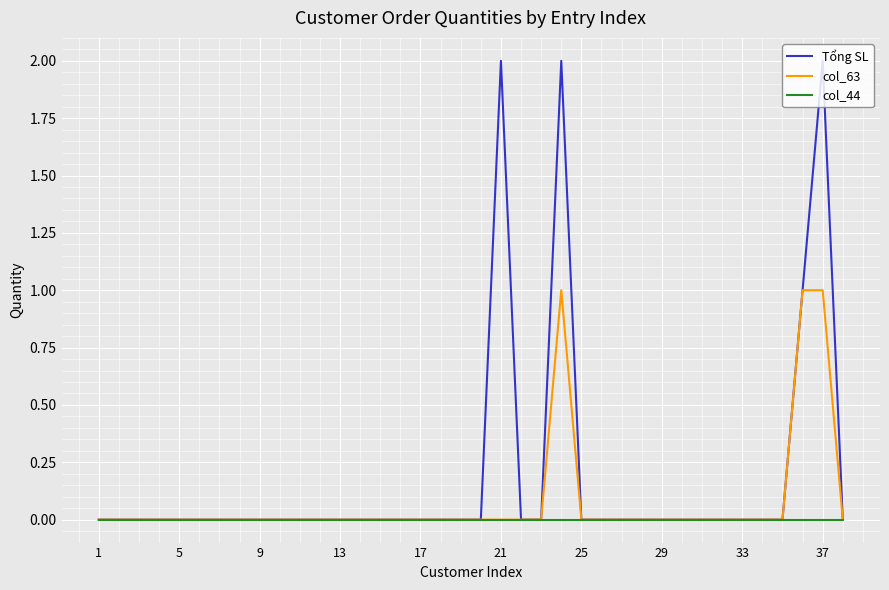

Rank the series by their maximum value, from lowest to highest.

col_44, col_63, Tổng SL